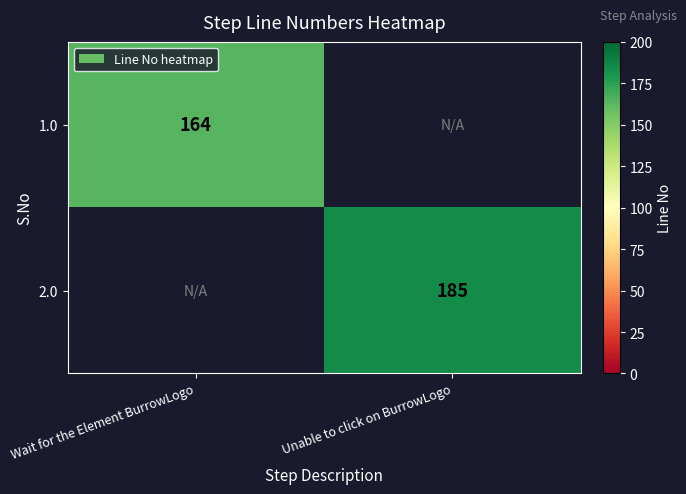

What is the total value across all series at Wait for the Element BurrowLogo?

164